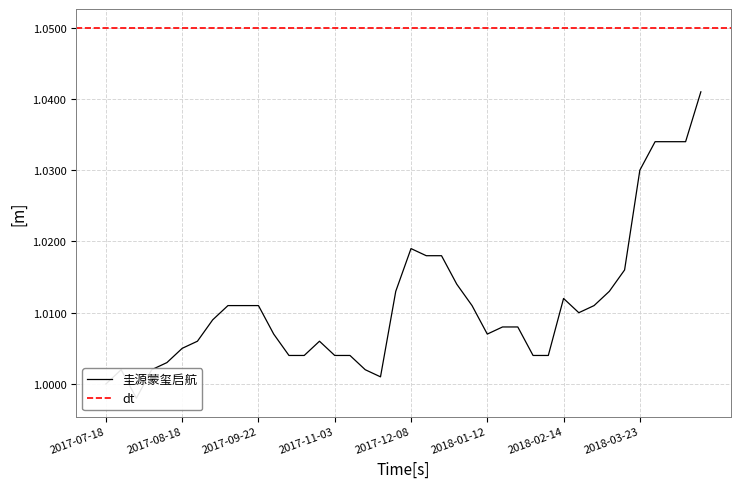

What is the smallest value displayed?

1.0